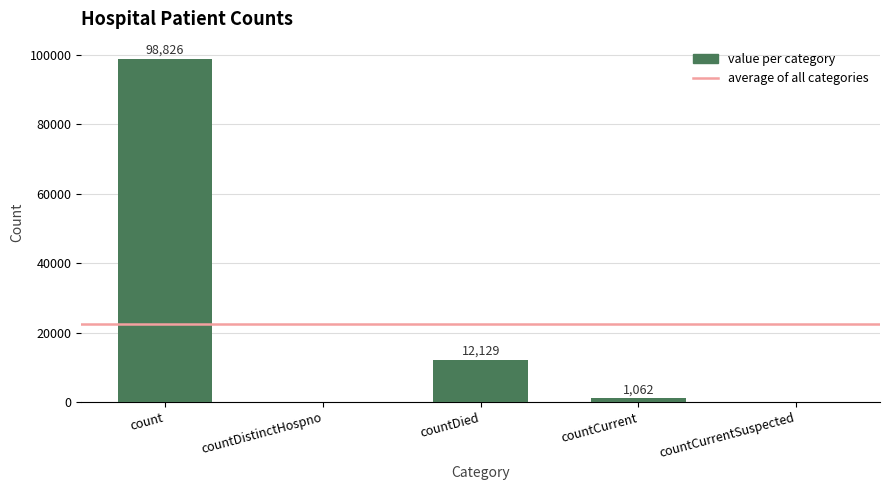

How many distinct data groups are displayed?

1